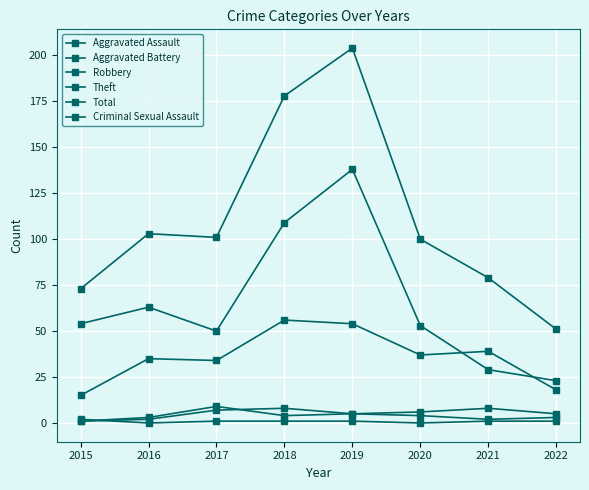

Count the number of categories in the chart.

8